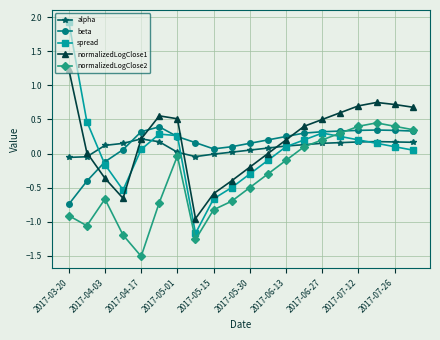

In normalizedLogClose1, how many points are higher than both neighbors (excluding endpoints)?

2